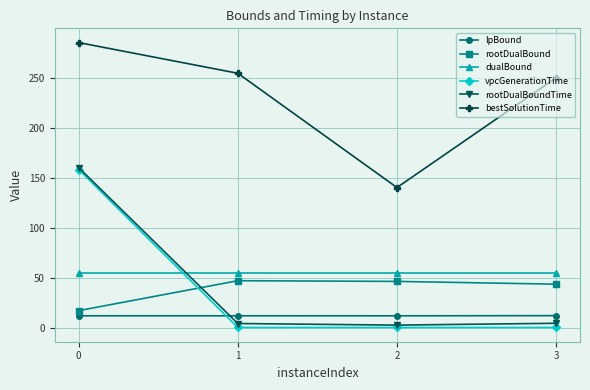

What is the greatest value displayed?

285.4